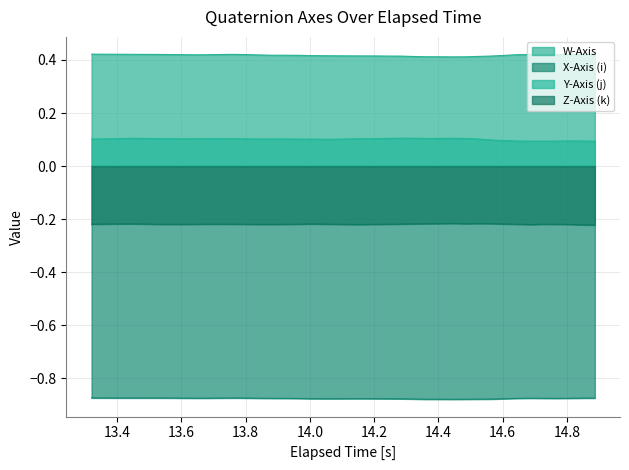

Which series has the largest total across all categories?

W-Axis